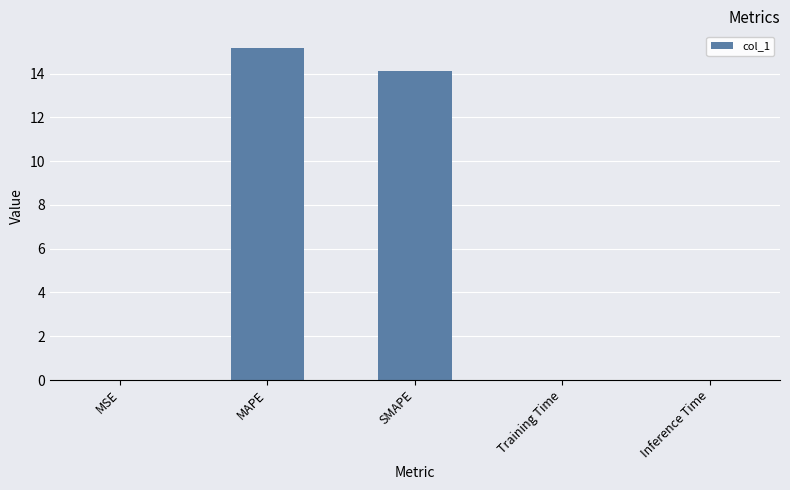

Are the bars grouped side by side (vs. stacked)?

No